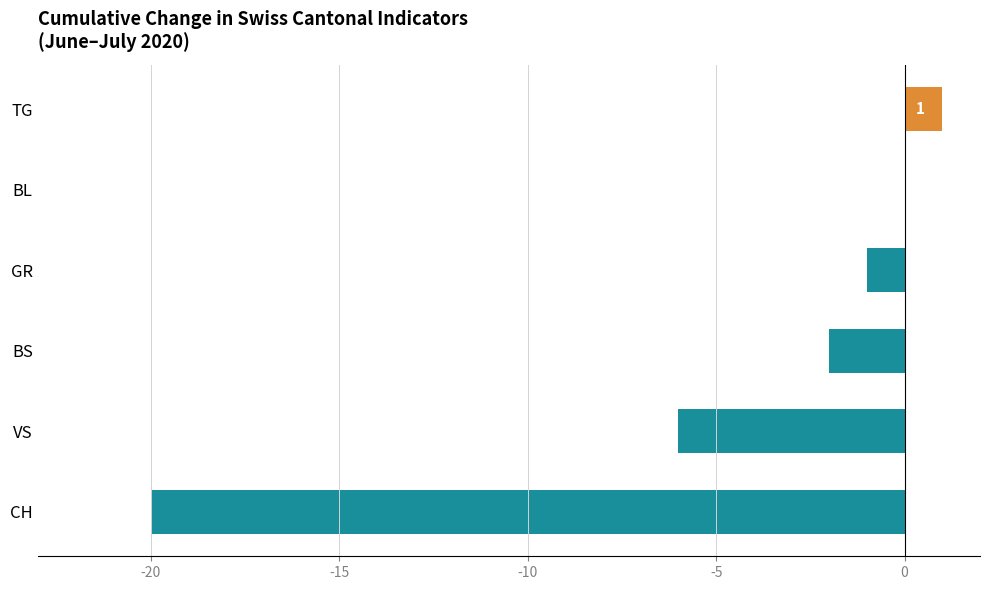

Where is the data nearest to the value -9?

VS